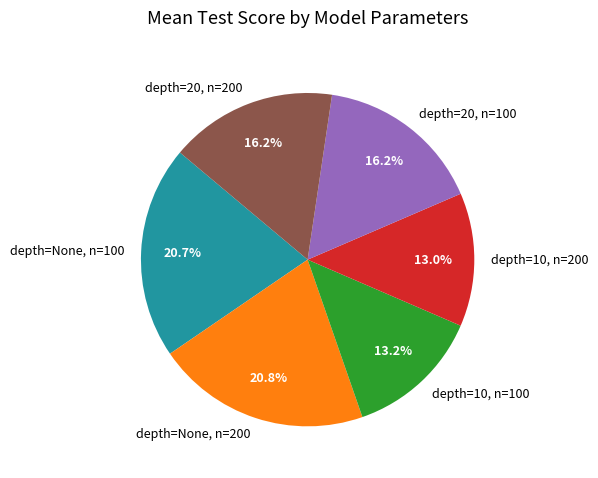

To the nearest percent, what is the difference between the depth=10, n=100 and depth=None, n=200 slice percentages?

8%